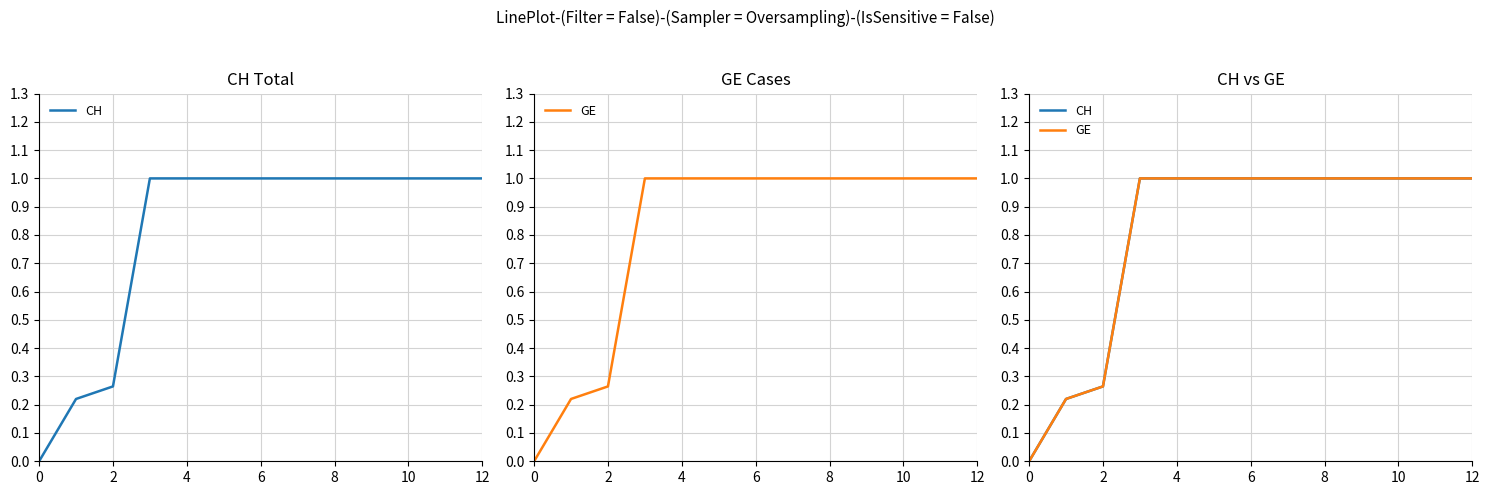

Which series has the widest spread of values?

CH